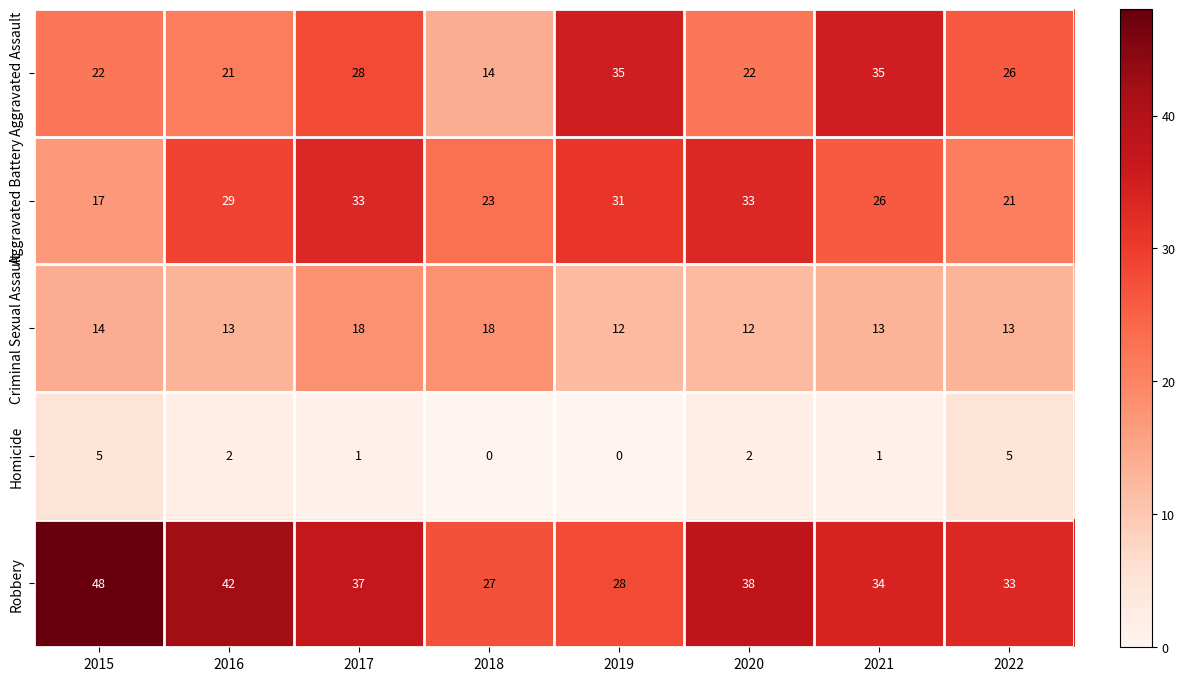

Rank the series by their maximum value, from lowest to highest.

Homicide, Criminal Sexual Assault, Aggravated Battery, Aggravated Assault, Robbery